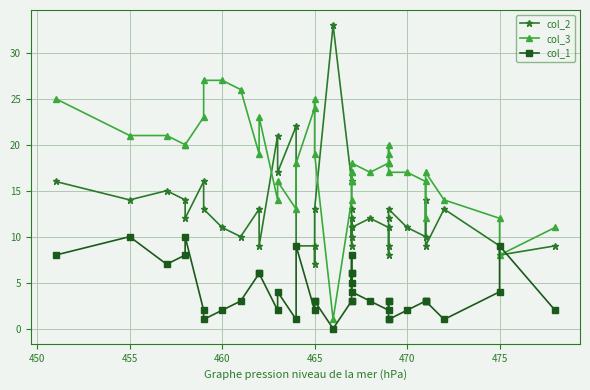

Reading right to left, transcribe all the data shown in this chart.

col_2: 9	8	9	13	9	14	10	11	13	12	8	9	11	12	11	10	12	11	9	13	16	33	13	7	9	9	22	17	21	9	13	10	11	13	16	12	14	15	14	16
col_3: 11	8	12	14	17	12	16	17	17	18	20	19	18	17	18	17	16	16	16	17	14	1	19	25	24	18	13	16	14	23	19	26	27	27	23	20	20	21	21	25
col_1: 2	9	4	1	3	3	3	2	1	1	3	3	2	3	4	6	5	6	8	3	3	0	3	3	2	9	1	4	2	6	6	3	2	1	2	10	8	7	10	8